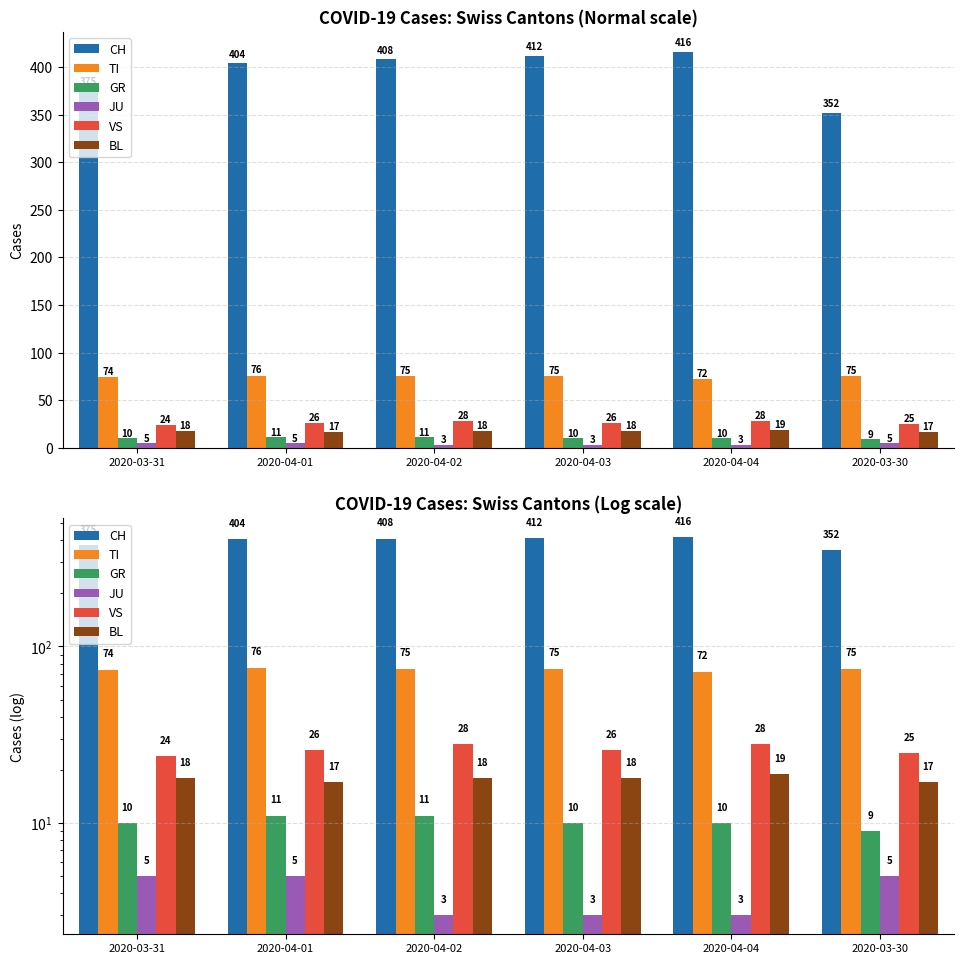

At which label is JU closest to 4?

2020-03-31